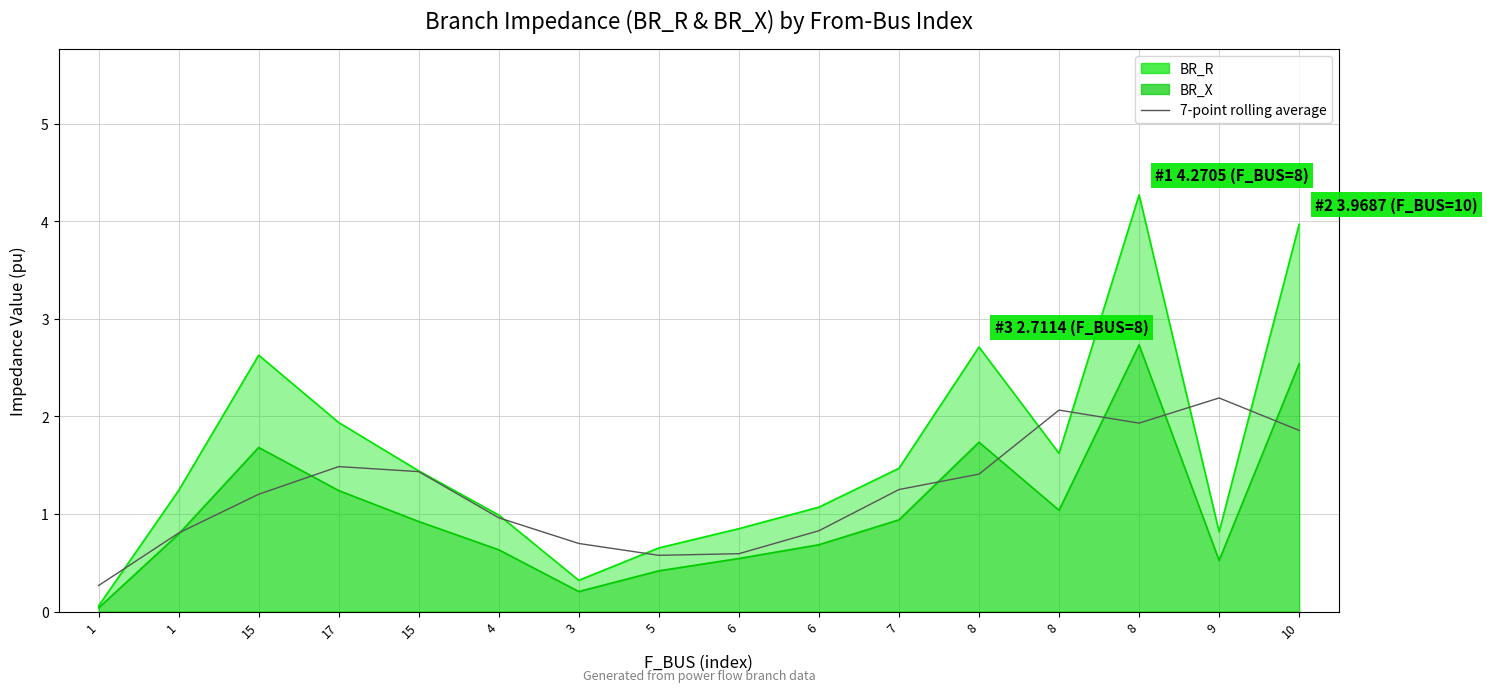

How many data points does each series have?

16